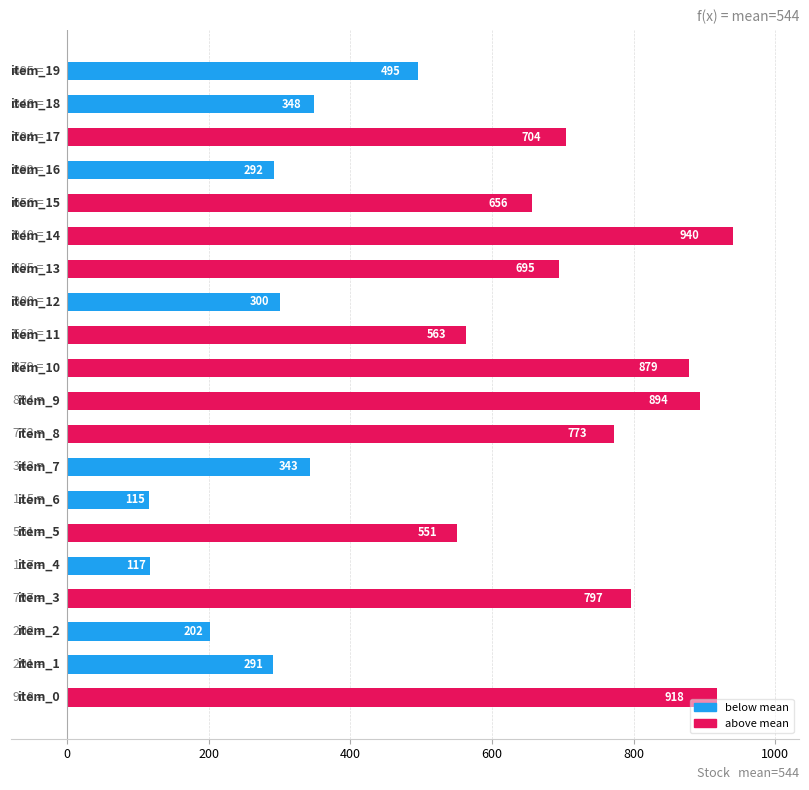

What is the difference between the maximum and minimum values?

825